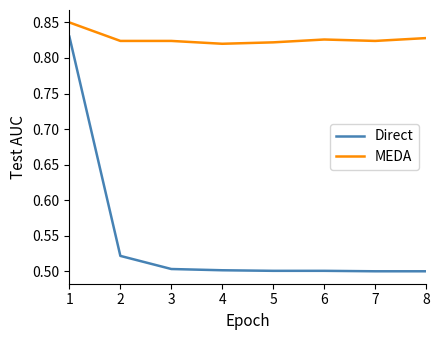

True or false: Direct and MEDA intersect in this chart.

False